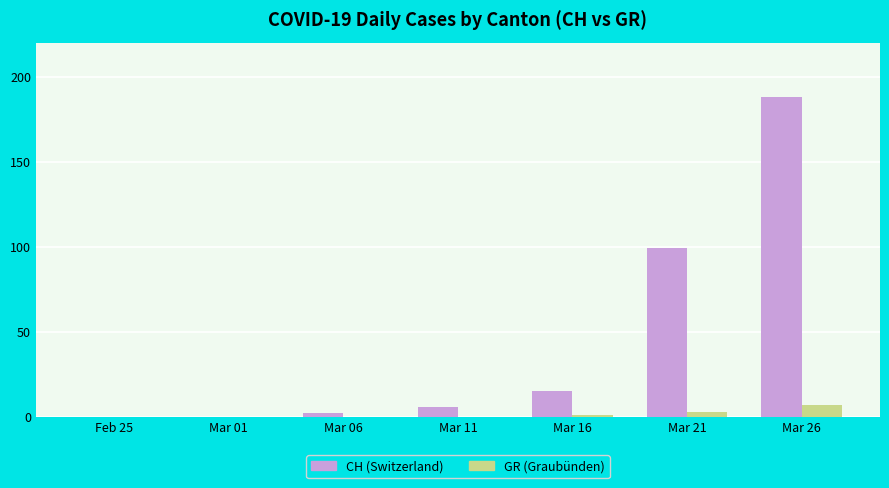

At which category does the chart reach its peak across all series?

Mar 26